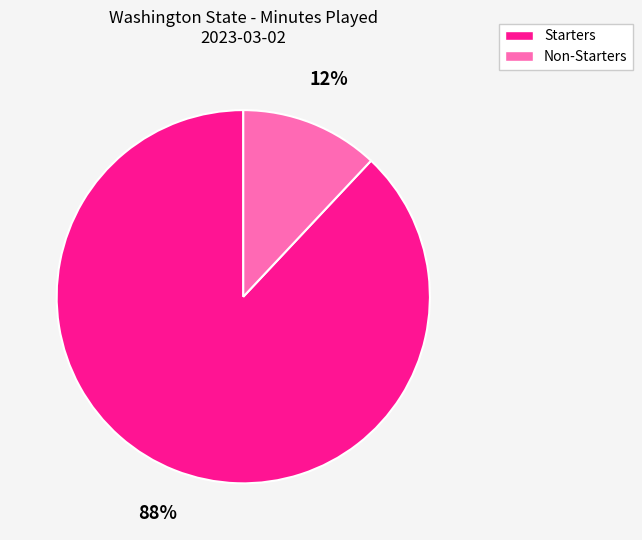

Count the number of slices in the pie.

2